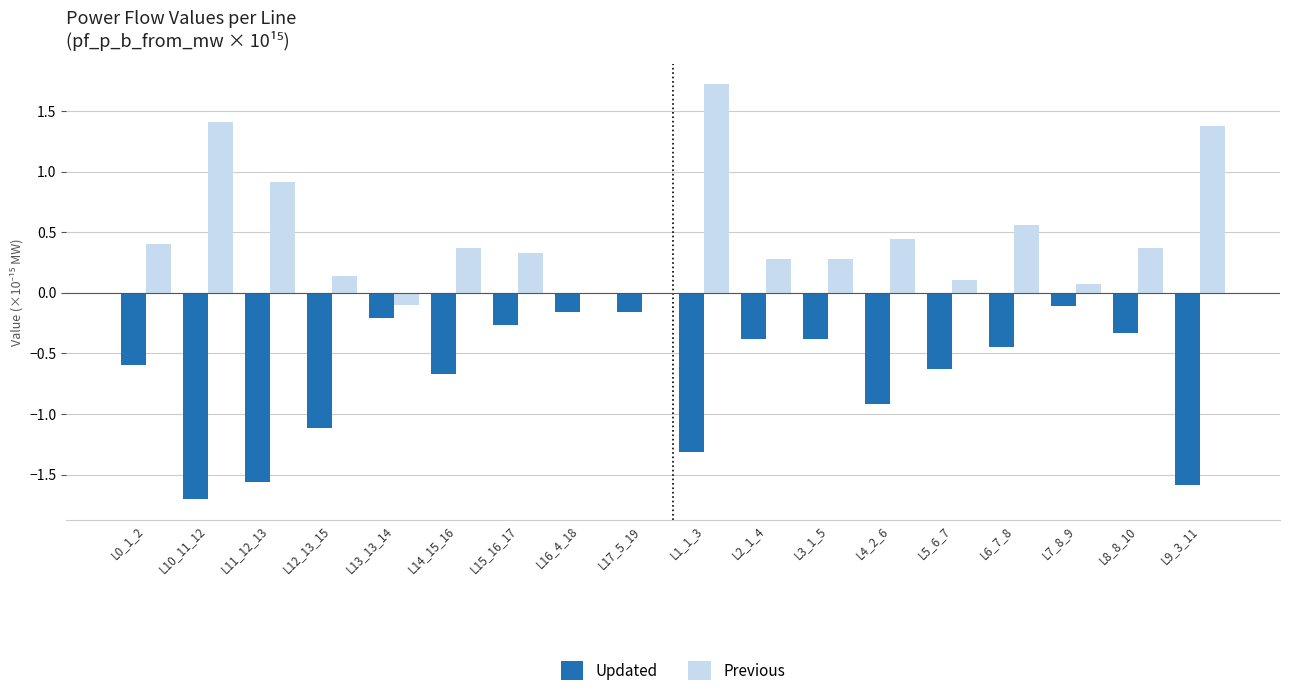

Which category has the highest value in the Previous series?

L1_1_3